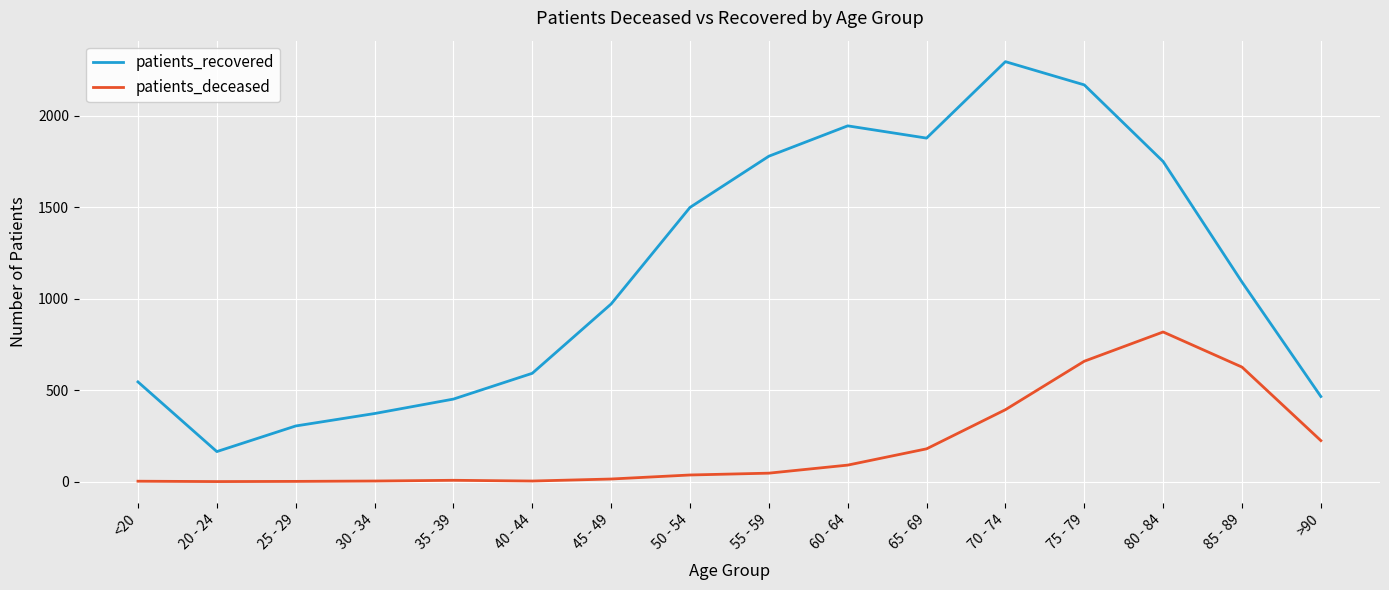

Which series has the largest range (max minus min)?

patients_recovered